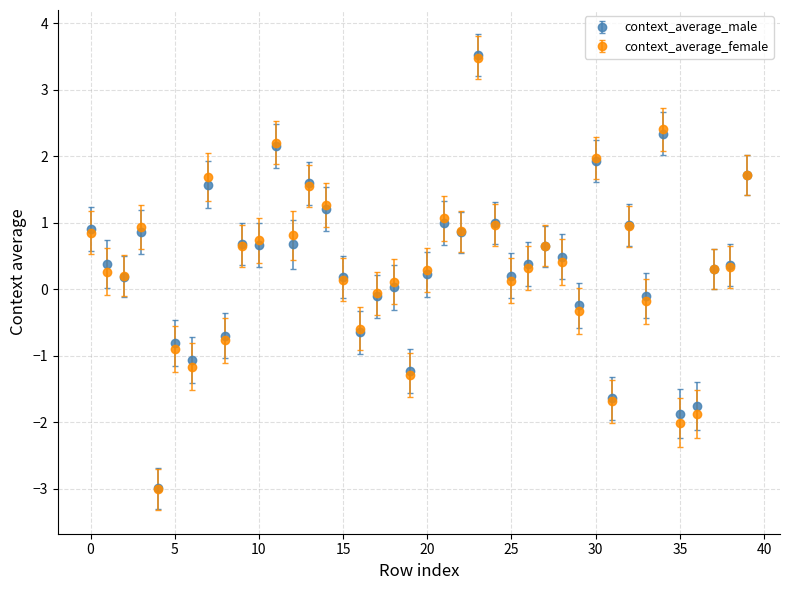

What is the maximum value shown in the chart?

3.5